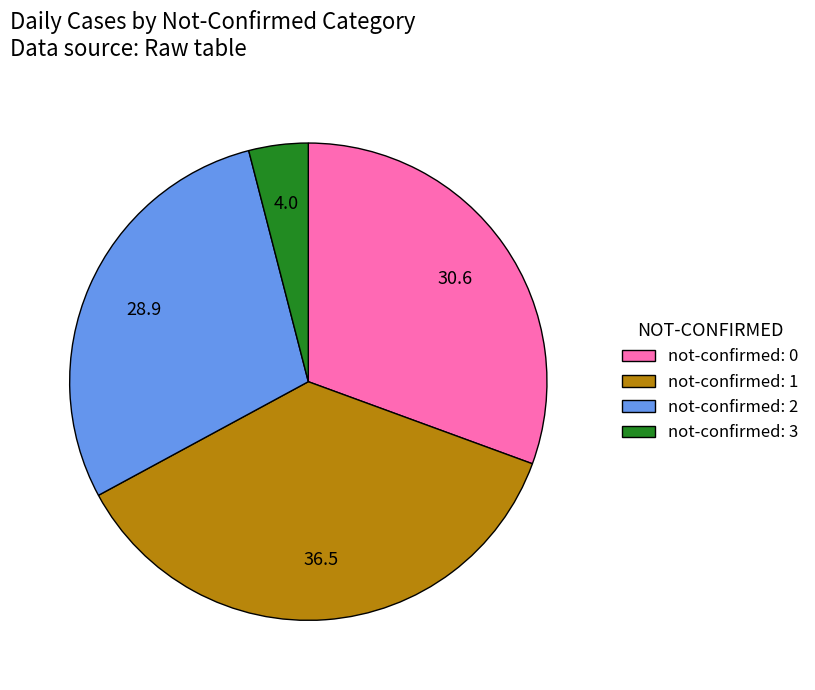

Rank the categories by value from highest to lowest.

not-confirmed: 1, not-confirmed: 0, not-confirmed: 2, not-confirmed: 3